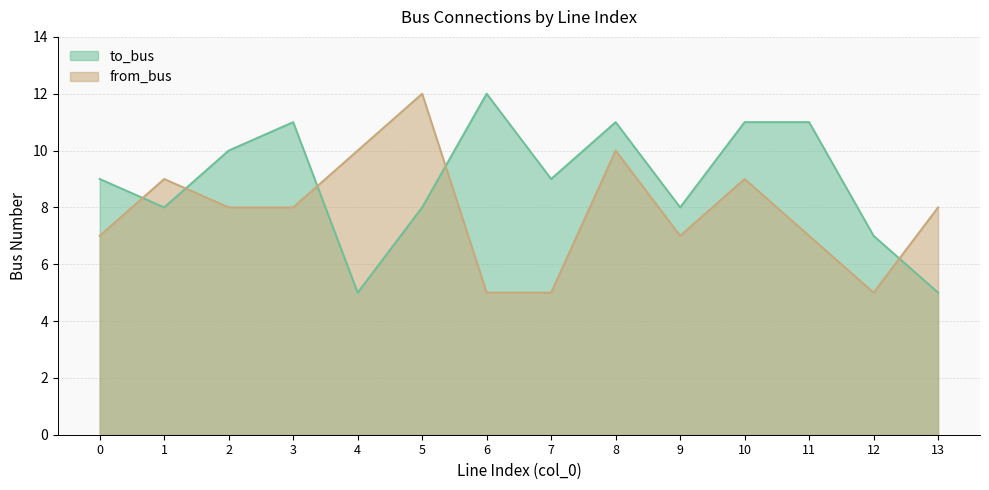

How many lines are shown in the chart?

2